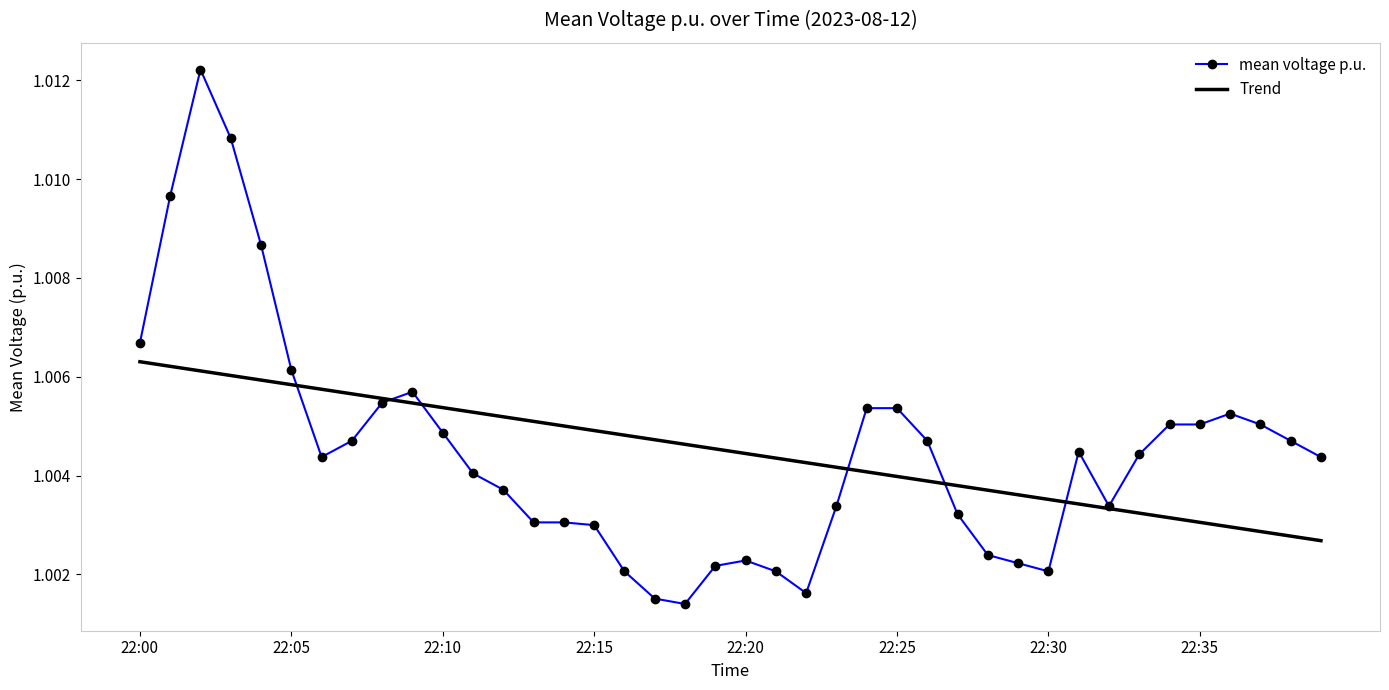

Which series has the widest spread of values?

mean voltage p.u.